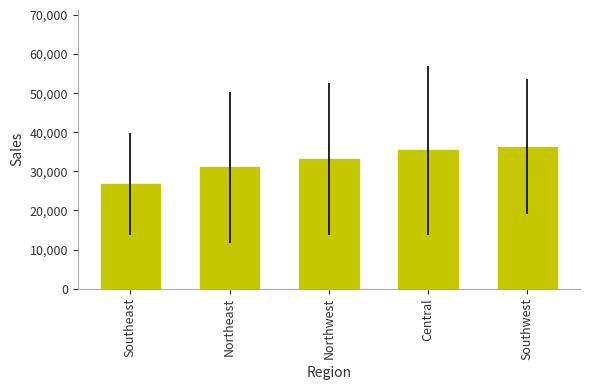

What is the label of the 3rd bar from the right?

Northwest